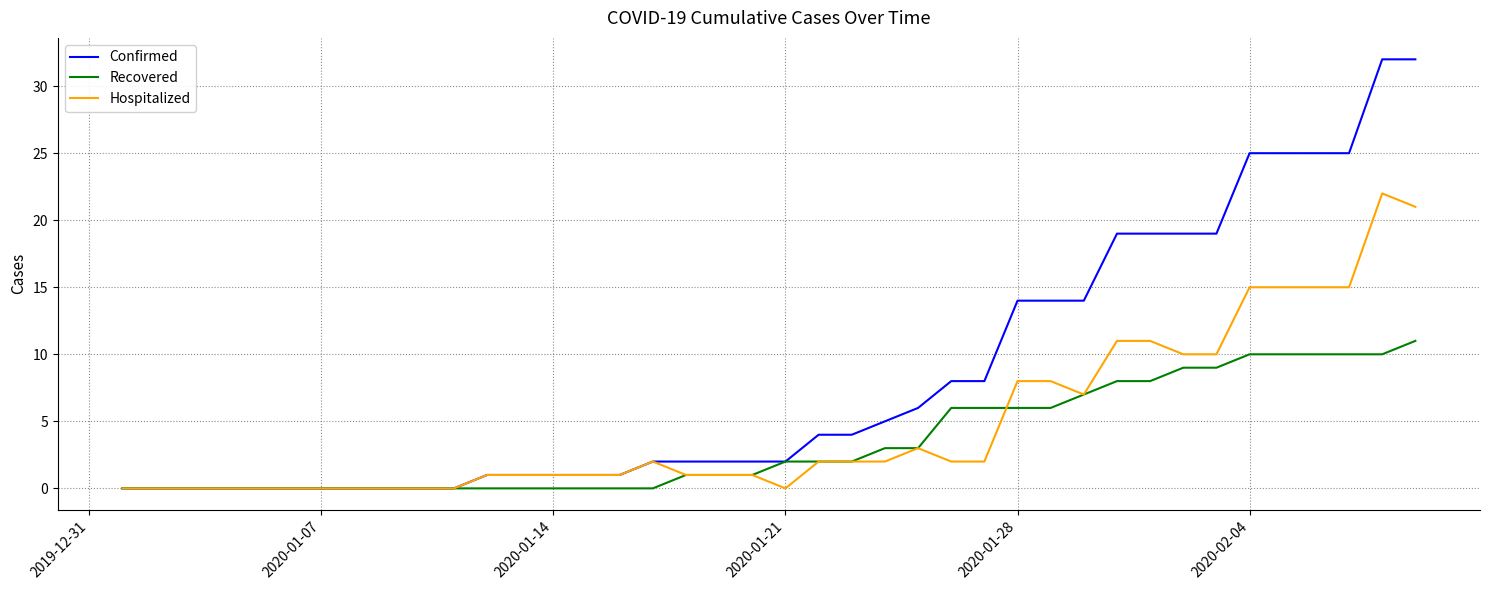

Which series has the largest range (max minus min)?

Confirmed